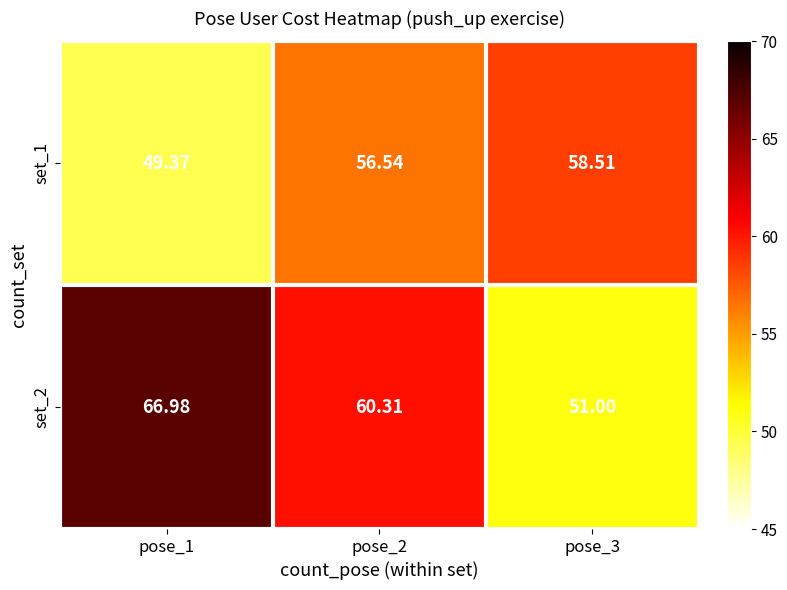

At how many categories does at least one series exceed 60?

2